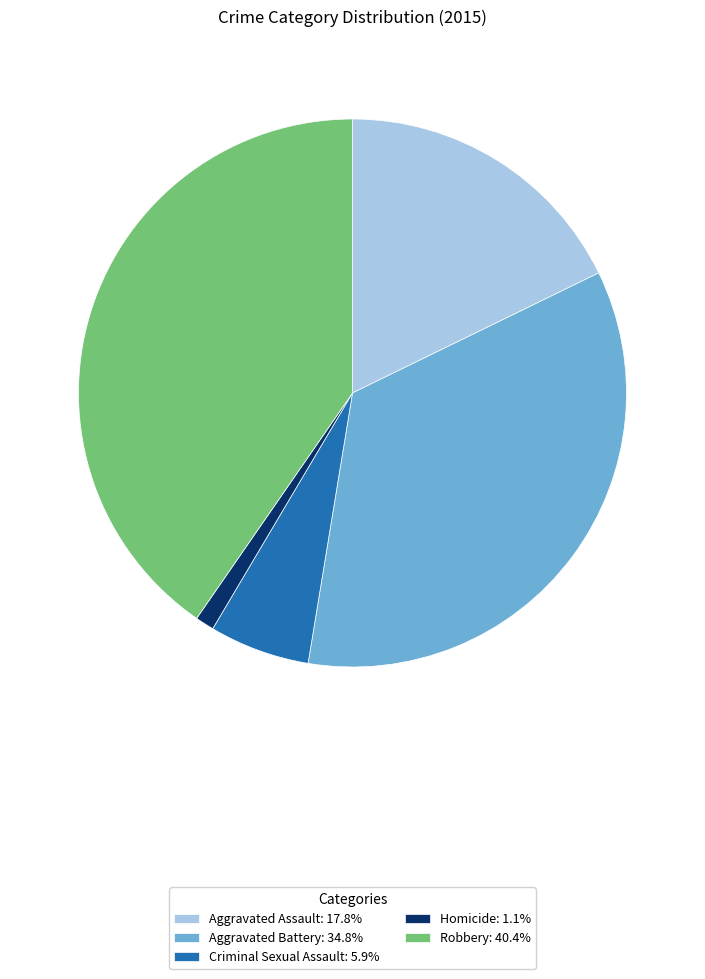

Combined, do Robbery: 40.4% and Aggravated Battery: 34.8% account for over 50%?

Yes